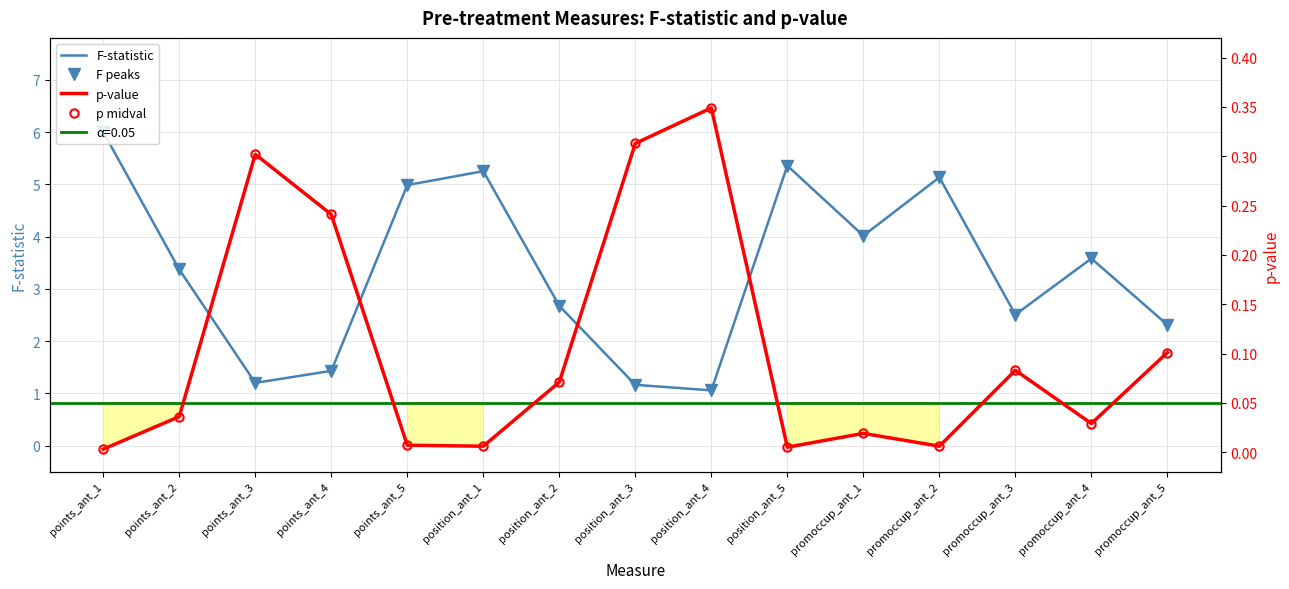

Which series has the largest range (max minus min)?

F-statistic